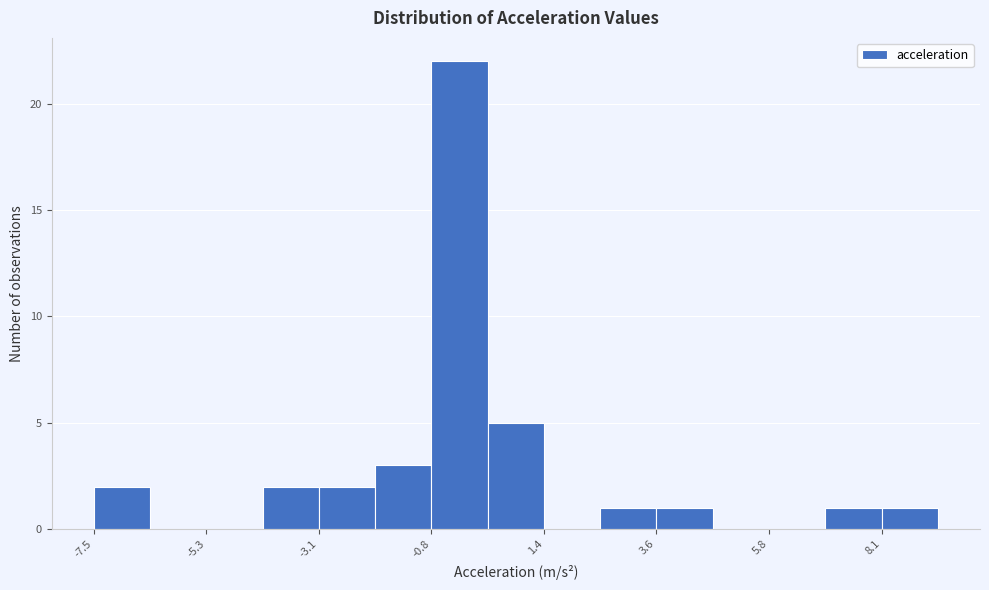

Around what value on the x-axis is the tallest bar? Give the approximate position of its centre, as read against the axis.

-0.5